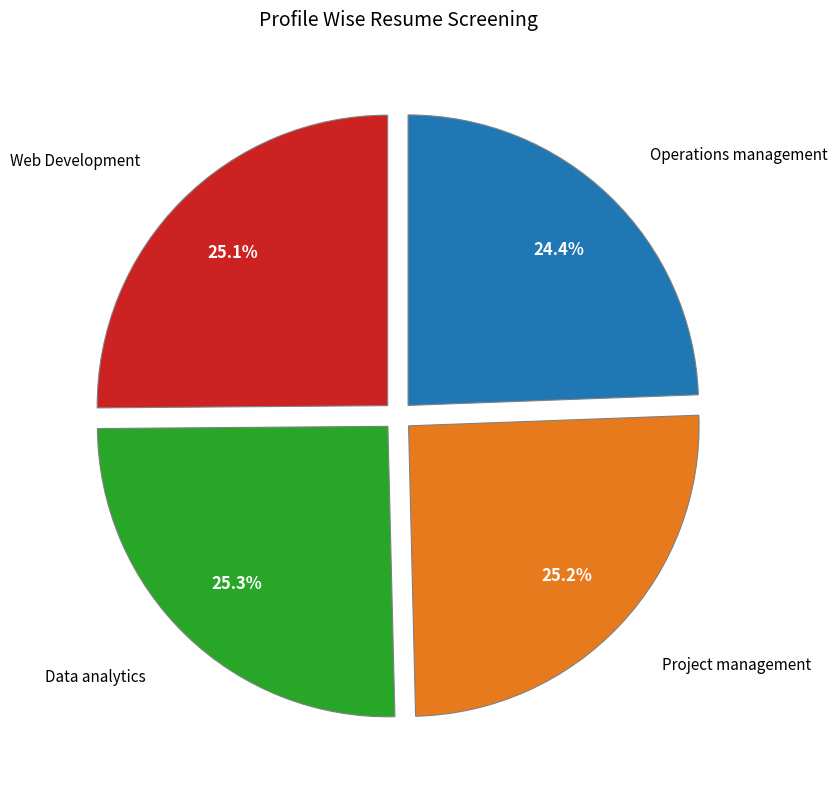

How much of the chart is everything except Project management?

74.8%